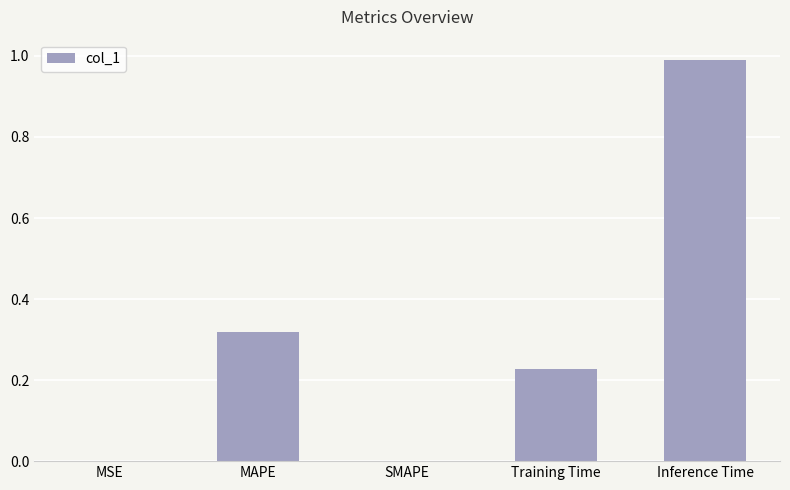

Which has a higher value, MAPE or MSE?

MAPE